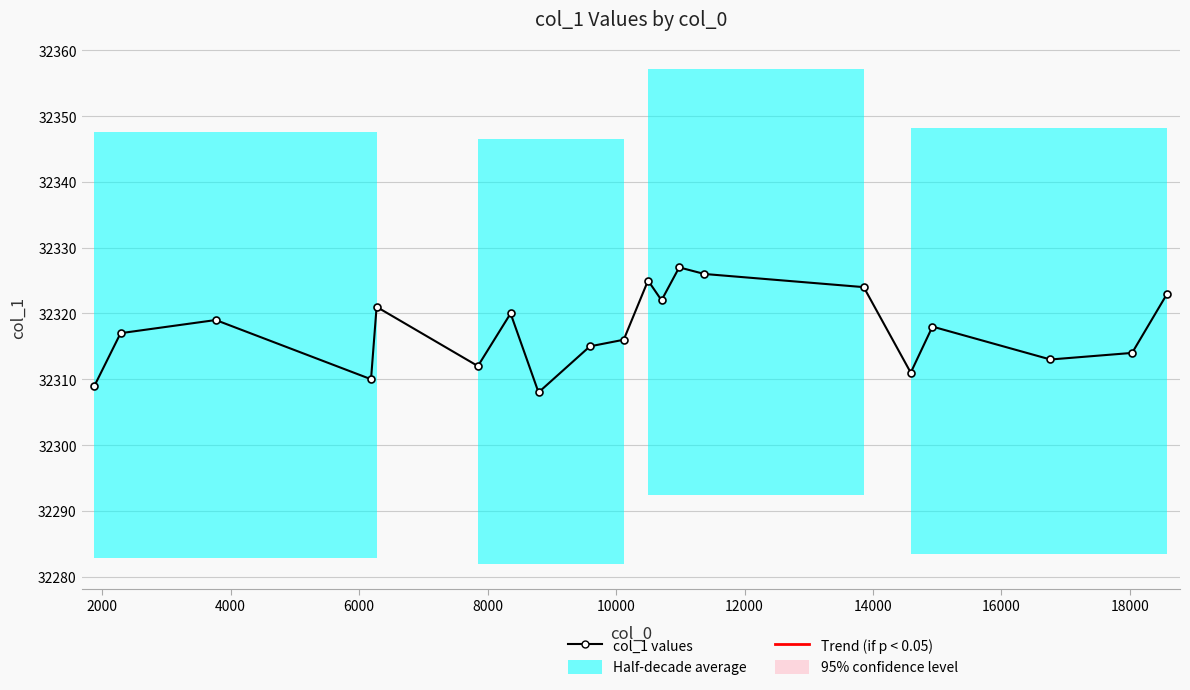

True or false: the data has more than 1 interior local peaks.

True